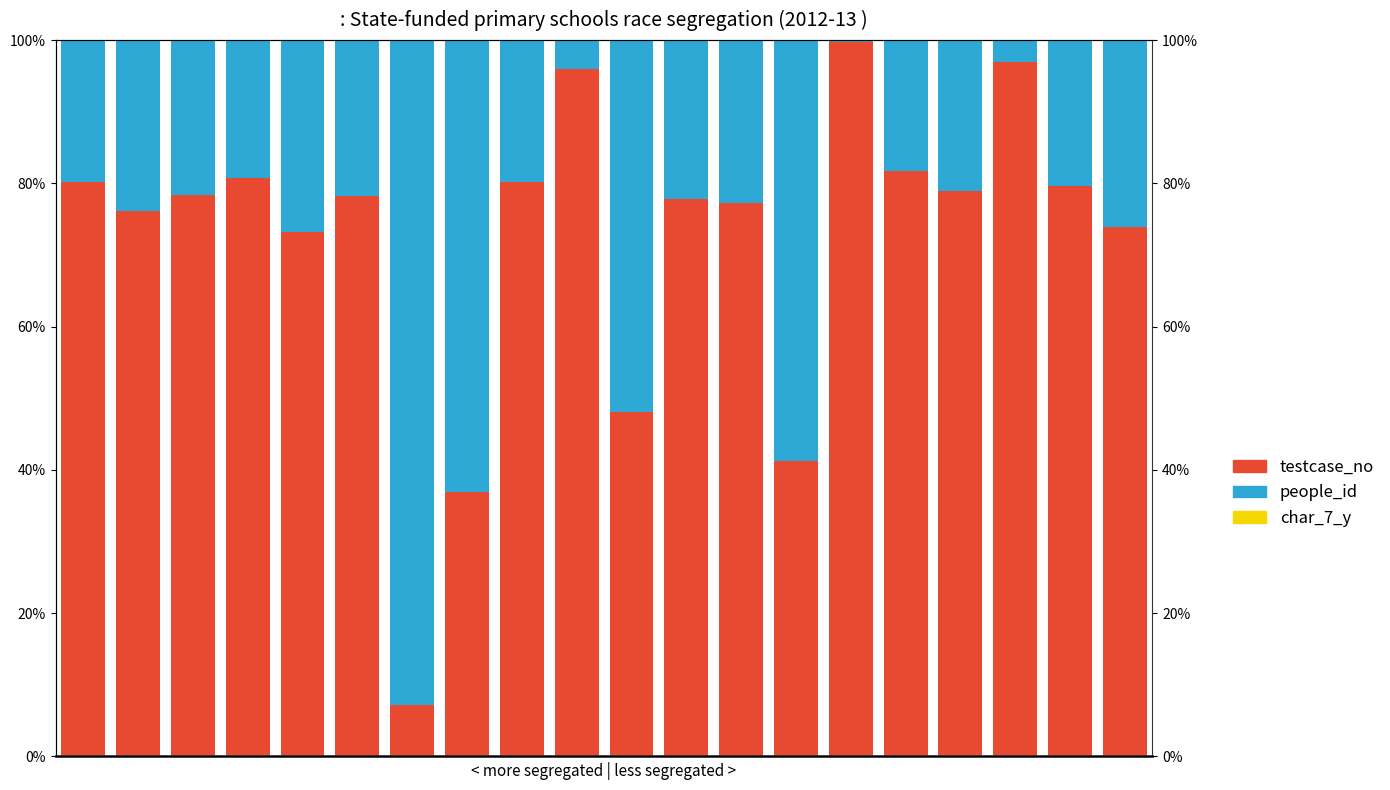

Reading left to right, list all the values displayed in this chart.

testcase_no: 0=80.2	1=76.1	2=78.4	3=80.8	4=73.1	5=78.2	6=7.2	7=36.9	8=80.2	9=95.9	10=48.0	11=77.8	12=77.2	13=41.3	14=99.8	15=81.7	16=78.9	17=96.9	18=79.6	19=73.8
people_id: 0=19.8	1=23.9	2=21.6	3=19.2	4=26.9	5=21.8	6=92.8	7=63.1	8=19.8	9=4.1	10=52.0	11=22.2	12=22.8	13=58.7	14=0.2	15=18.3	16=21.1	17=3.1	18=20.4	19=26.2
char_7_y: 0=0.0	1=0.0	2=0.0	3=0.0	4=0.0	5=0.0	6=0.0	7=0.0	8=0.0	9=0.0	10=0.0	11=0.0	12=0.0	13=0.0	14=0.0	15=0.0	16=0.0	17=0.0	18=0.0	19=0.0